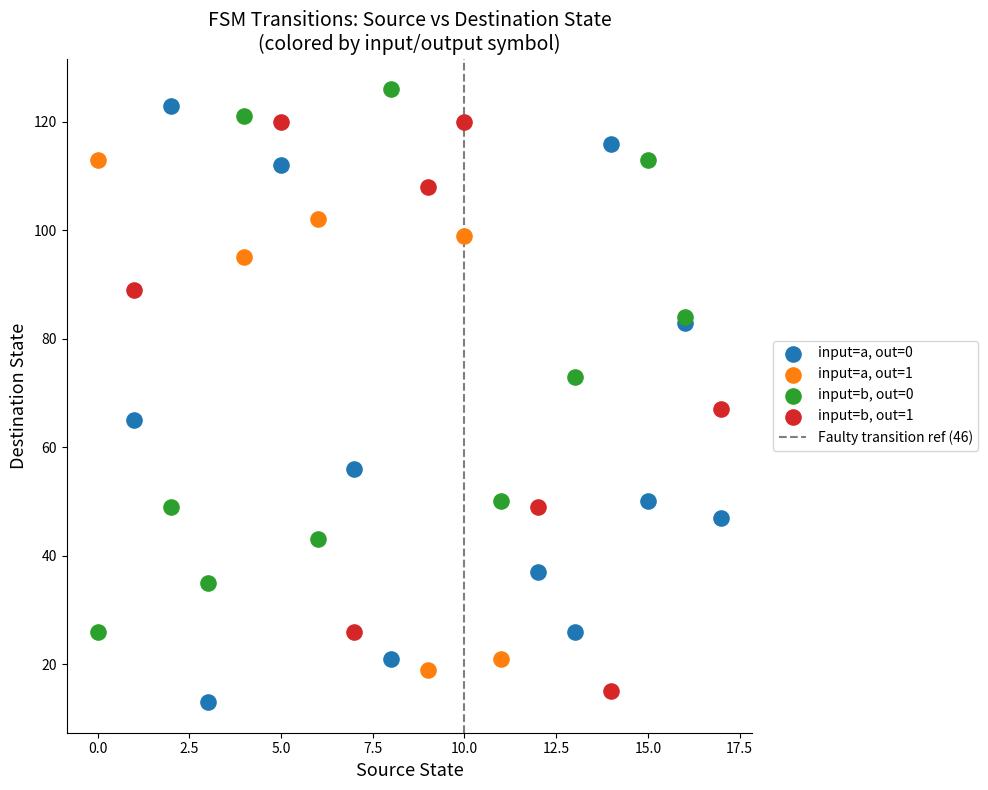

Which series contains the lowest Y value?

input=a, out=0